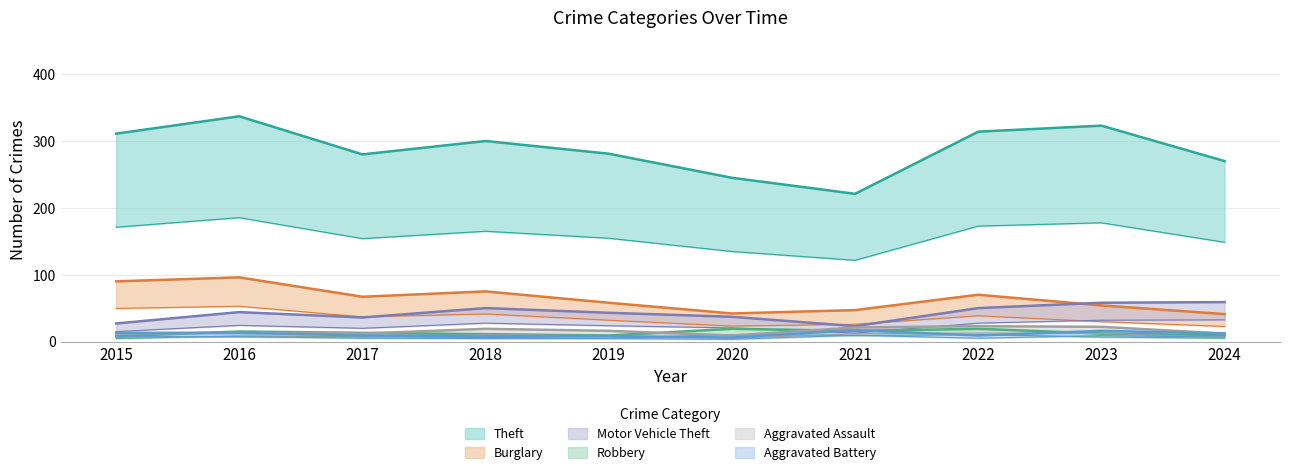

List the series in order of their peak value, highest first.

Theft, Burglary, Motor Vehicle Theft, Aggravated Assault, Robbery, Aggravated Battery